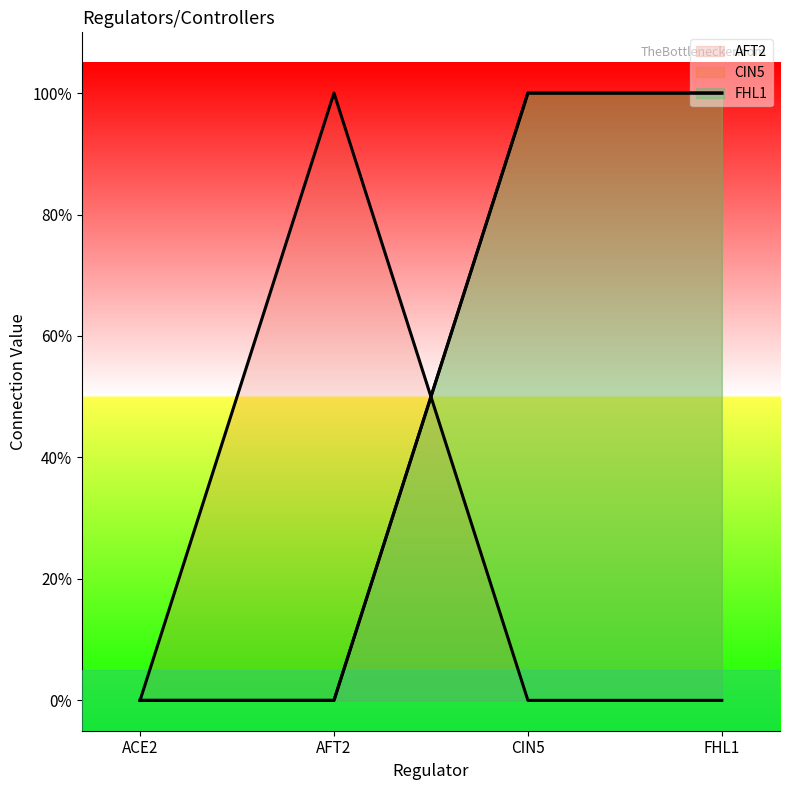

How many categories are shown in the chart?

4